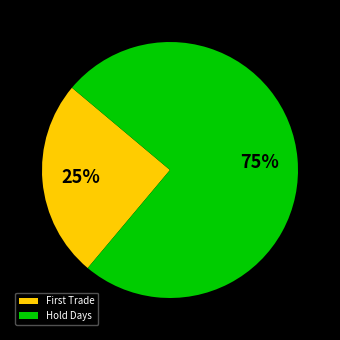

Is it true that Hold Days is 75% of the pie?

True